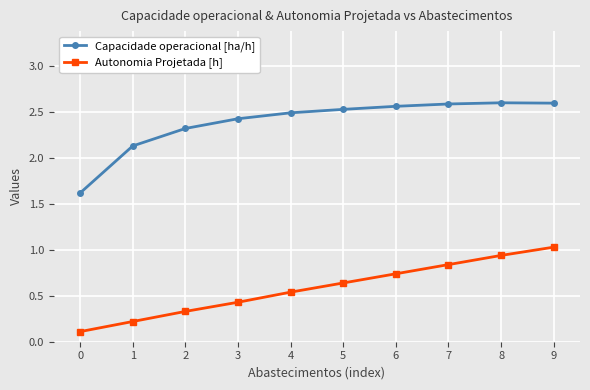

Rank the series by their maximum value, from lowest to highest.

Autonomia Projetada [h], Capacidade operacional [ha/h]